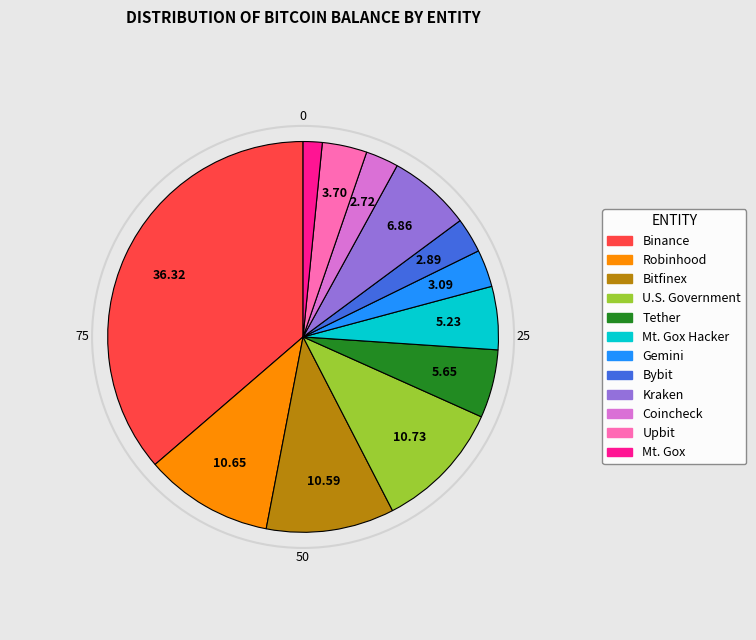

How many segments does this pie chart have?

12